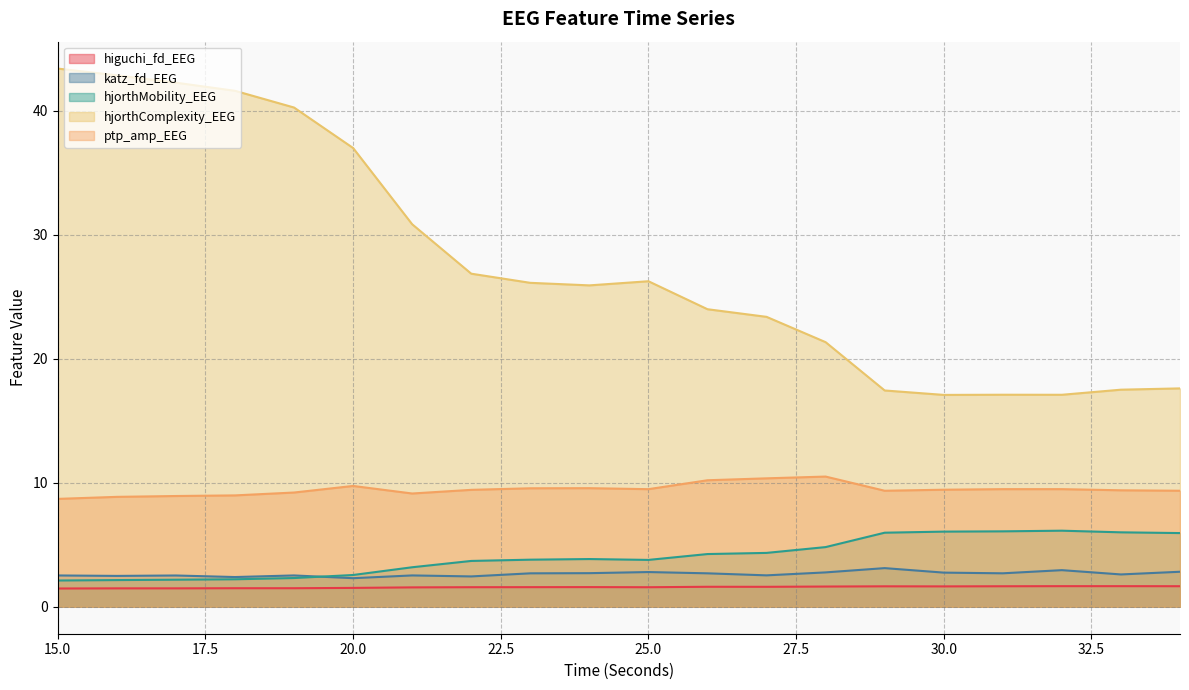

How many interior local peaks does the higuchi_fd_EEG series have?

5